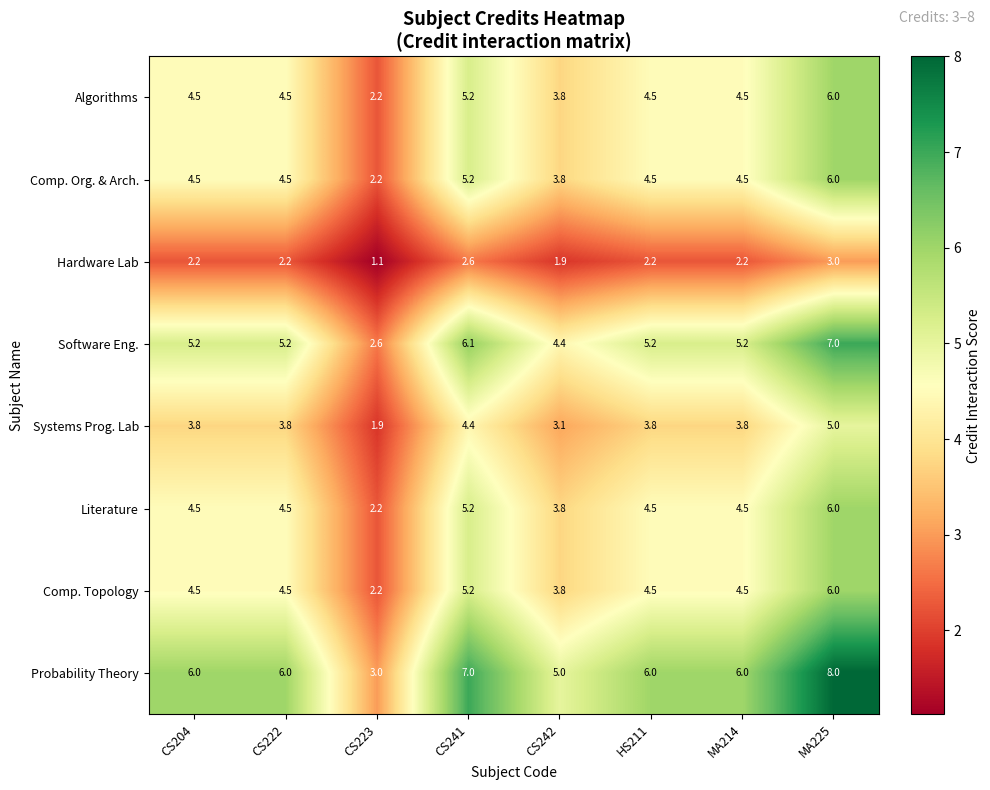

Which series has the largest total across all categories?

Probability Theory